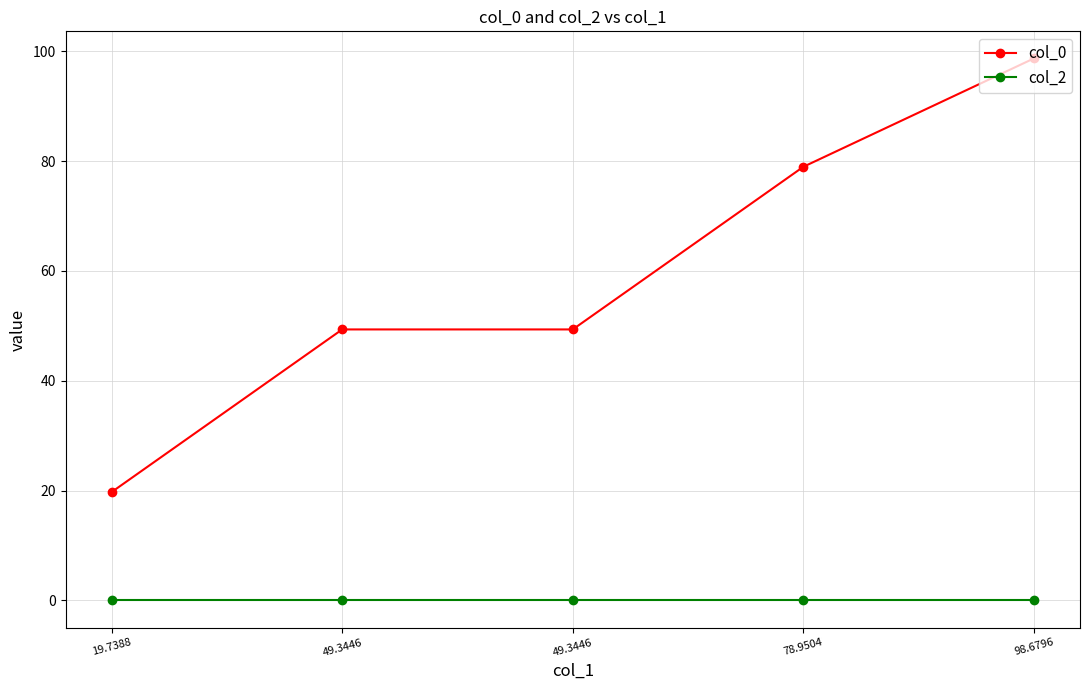

Is the value of col_2 at 49.3446 greater than the value of col_0 at 19.7388?

No